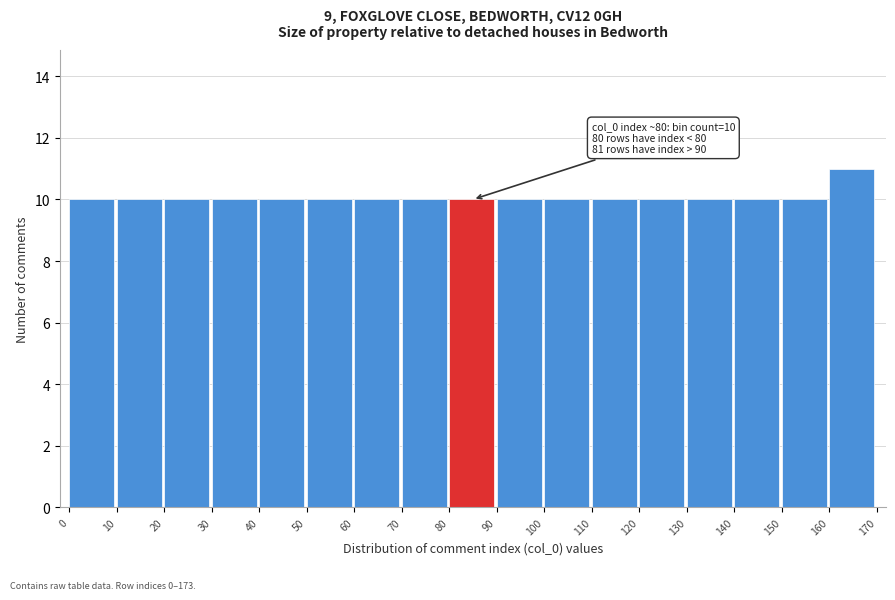

Over which range of the x-axis is the bar tallest?

160 to 170